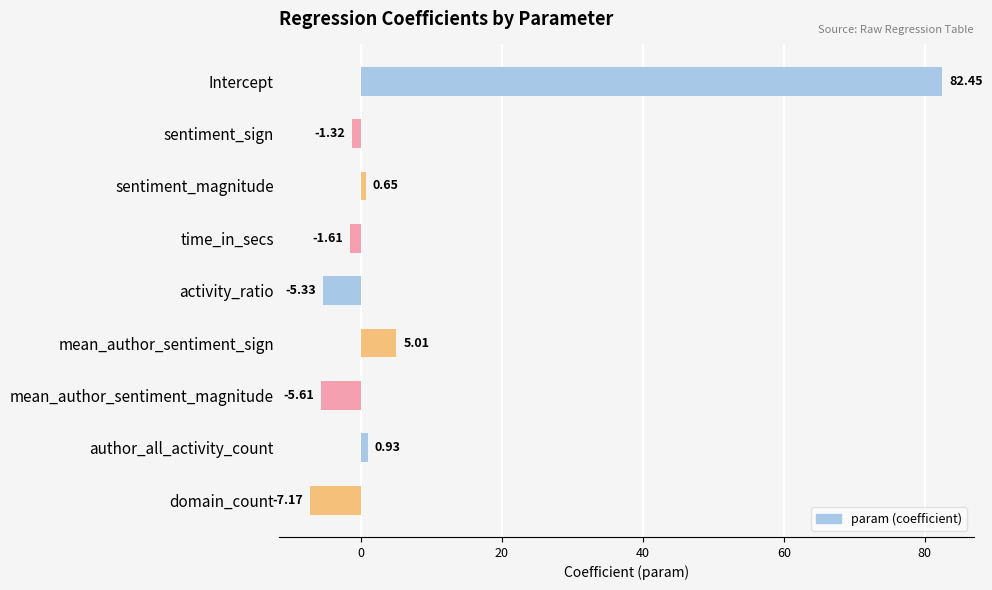

What is the greatest value displayed?

82.5